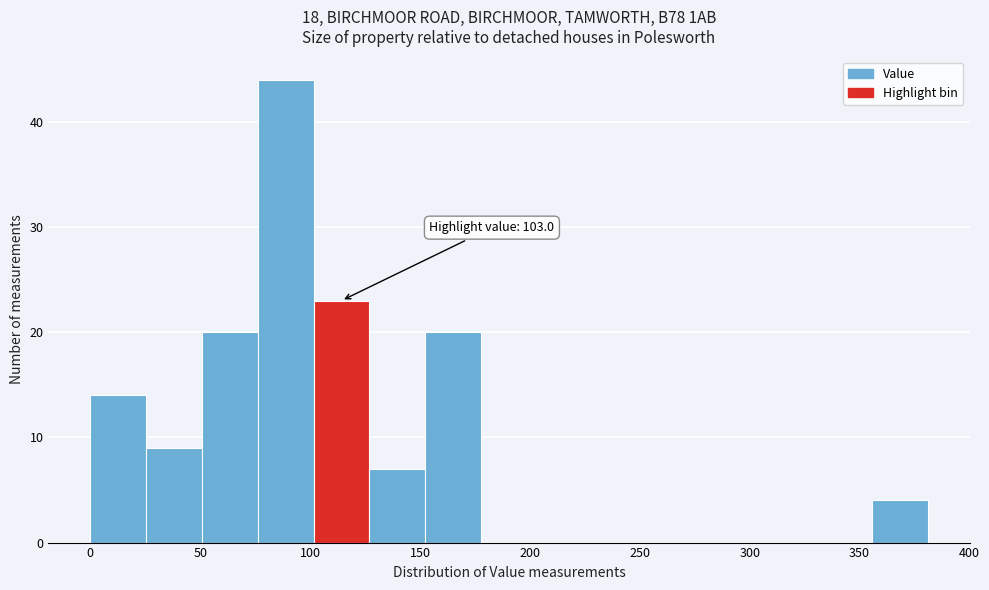

Over which range of the x-axis is the bar tallest?

75 to 100